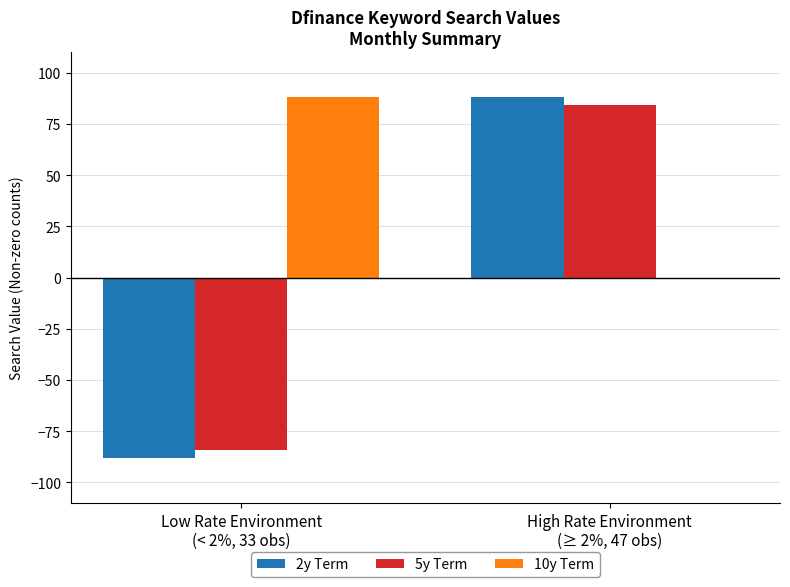

At which label does 10y Term reach its peak?

Low Rate Environment
(< 2%, 33 obs)